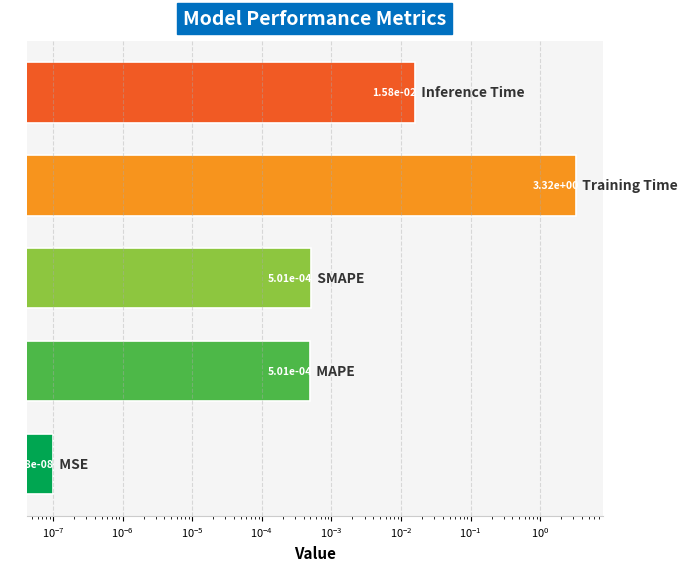

How many series are shown in this chart?

1